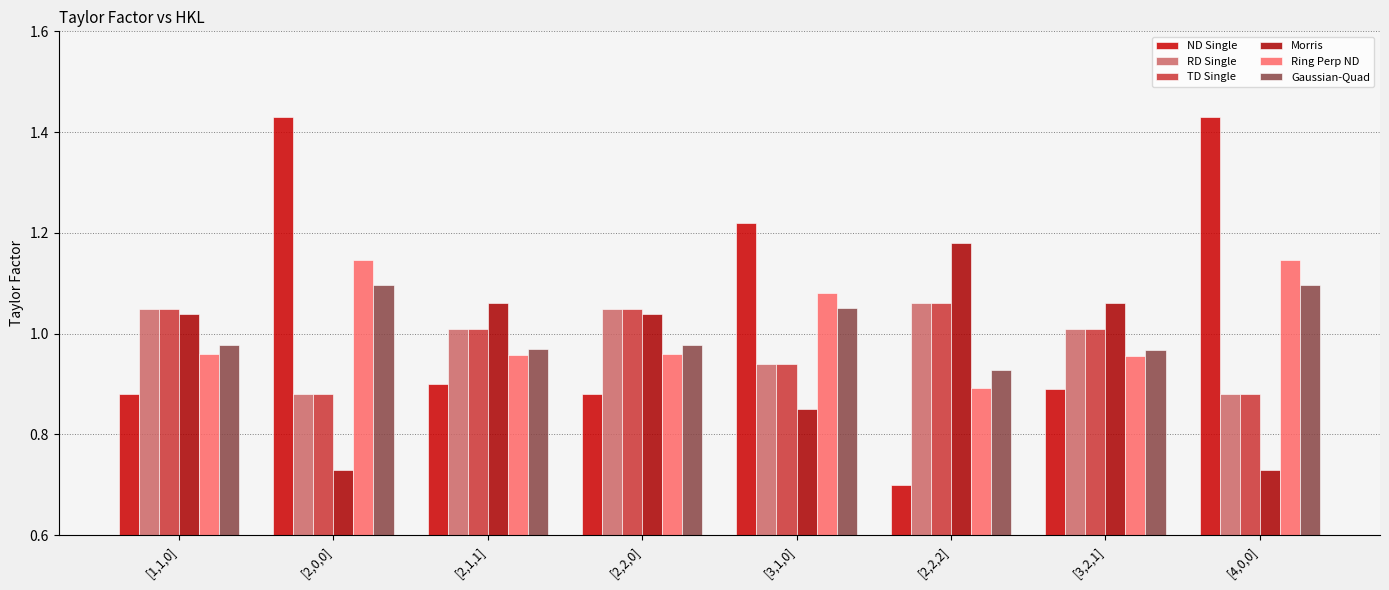

Reading left to right, list all the values displayed in this chart.

ND Single: [1,1,0]=0.9	[2,0,0]=1.4	[2,1,1]=0.9	[2,2,0]=0.9	[3,1,0]=1.2	[2,2,2]=0.7	[3,2,1]=0.9	[4,0,0]=1.4
RD Single: [1,1,0]=1.1	[2,0,0]=0.9	[2,1,1]=1.0	[2,2,0]=1.1	[3,1,0]=0.9	[2,2,2]=1.1	[3,2,1]=1.0	[4,0,0]=0.9
TD Single: [1,1,0]=1.1	[2,0,0]=0.9	[2,1,1]=1.0	[2,2,0]=1.1	[3,1,0]=0.9	[2,2,2]=1.1	[3,2,1]=1.0	[4,0,0]=0.9
Morris: [1,1,0]=1.0	[2,0,0]=0.7	[2,1,1]=1.1	[2,2,0]=1.0	[3,1,0]=0.8	[2,2,2]=1.2	[3,2,1]=1.1	[4,0,0]=0.7
Ring Perp ND: [1,1,0]=1.0	[2,0,0]=1.1	[2,1,1]=1.0	[2,2,0]=1.0	[3,1,0]=1.1	[2,2,2]=0.9	[3,2,1]=1.0	[4,0,0]=1.1
Gaussian-Quad: [1,1,0]=1.0	[2,0,0]=1.1	[2,1,1]=1.0	[2,2,0]=1.0	[3,1,0]=1.1	[2,2,2]=0.9	[3,2,1]=1.0	[4,0,0]=1.1